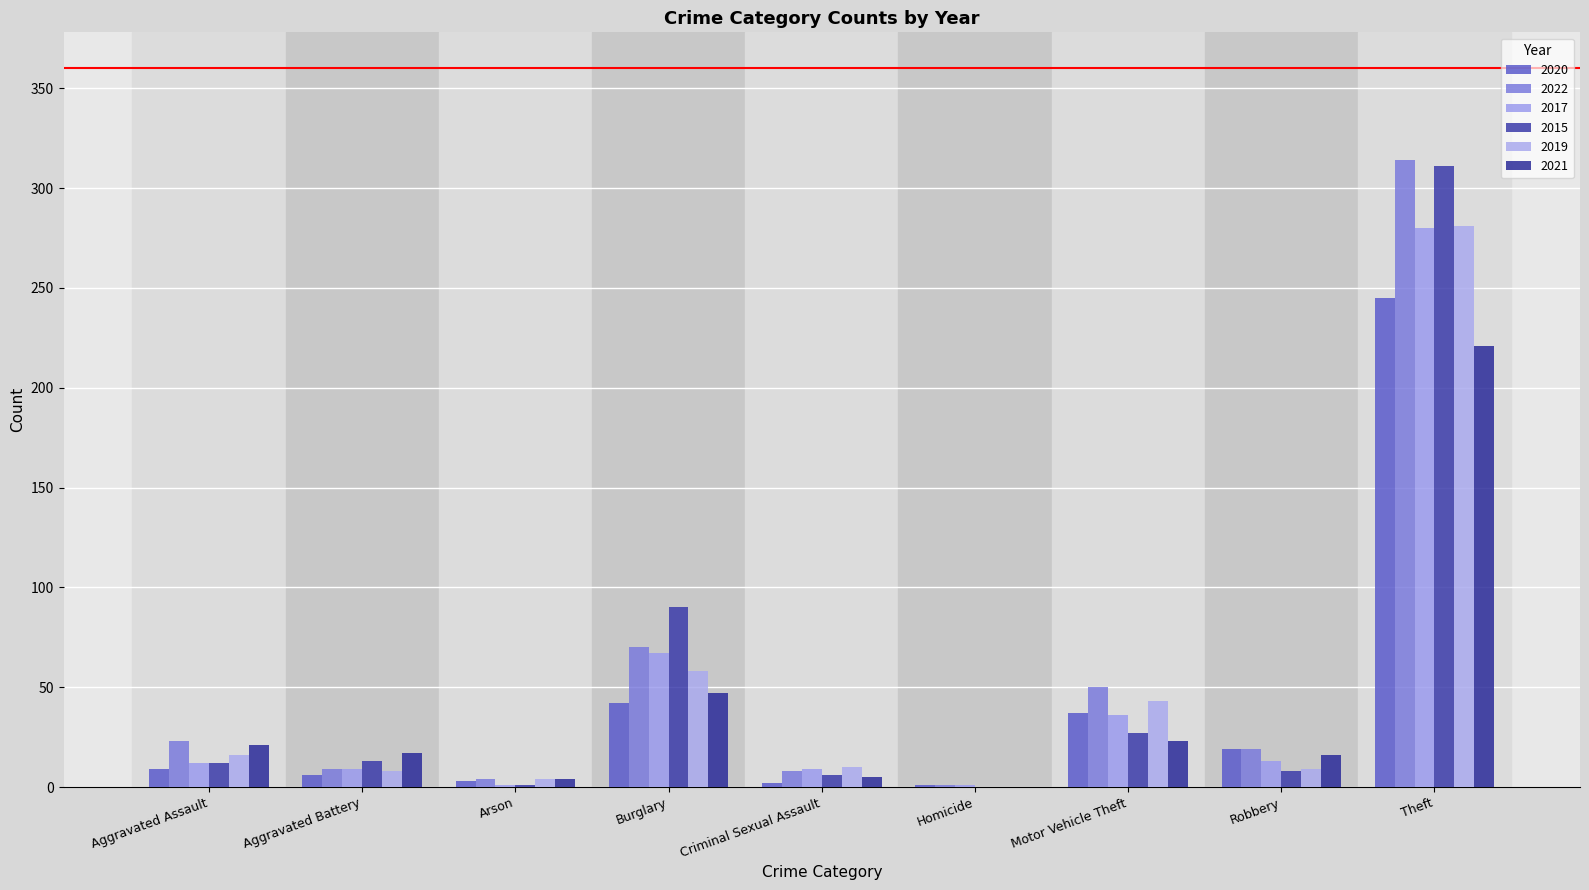

Which series has the widest spread of values?

2022